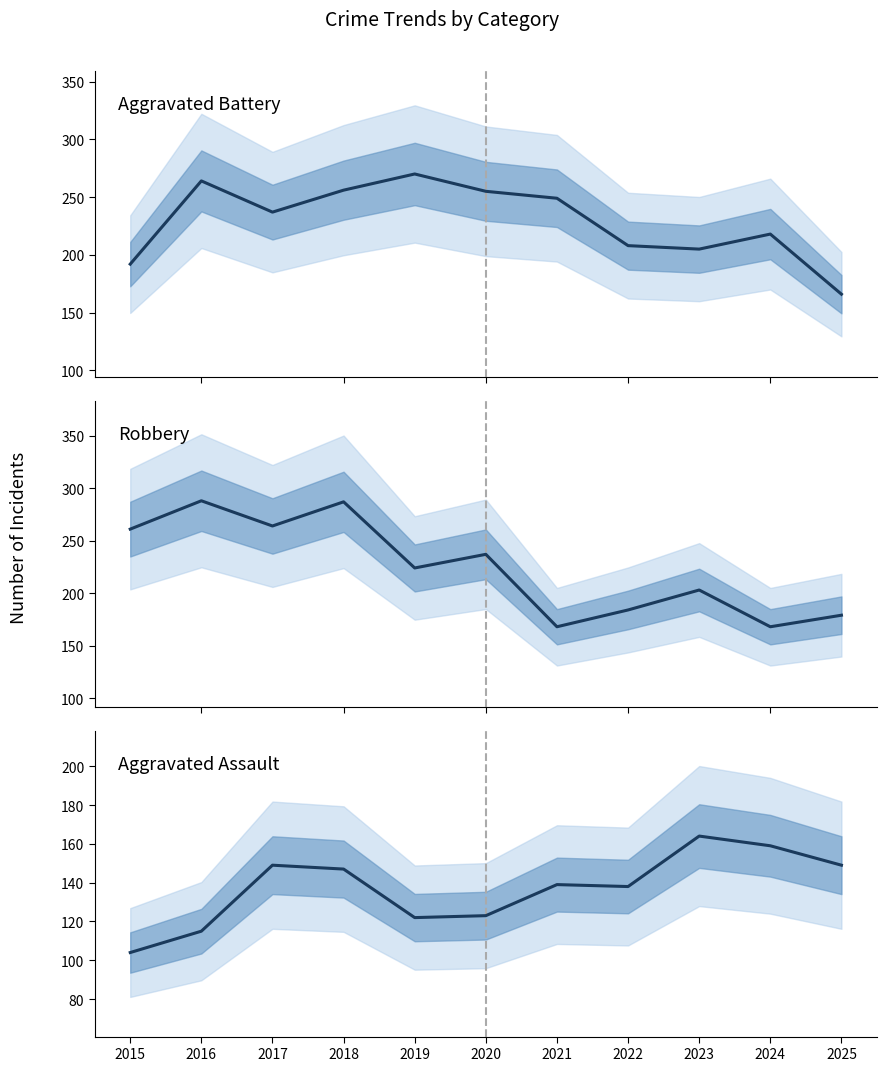

At 2024, list the series in order from largest to smallest.

Aggravated Battery, Robbery, Aggravated Assault